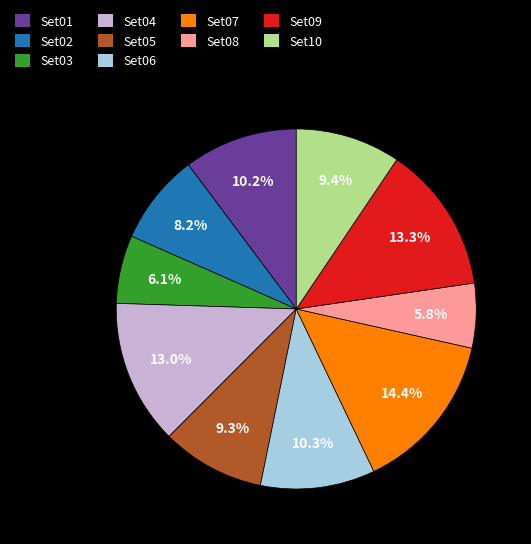

To the nearest percent, what is the difference between the Set02 and Set01 slice percentages?

2%